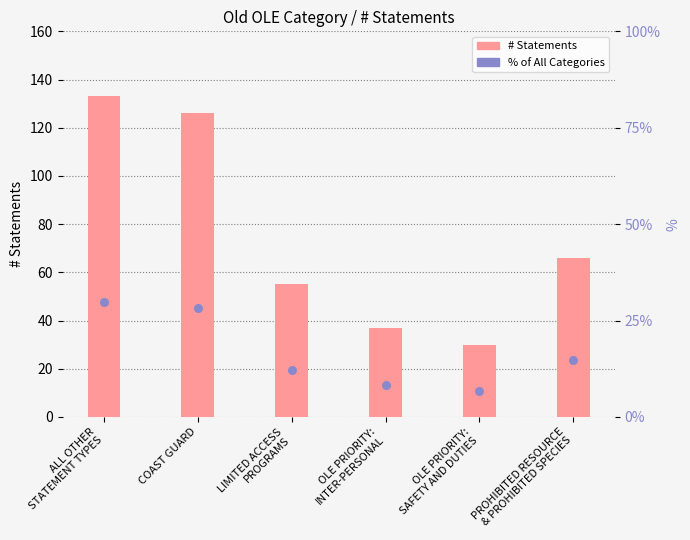

Which series has the largest total across all categories?

# Statements